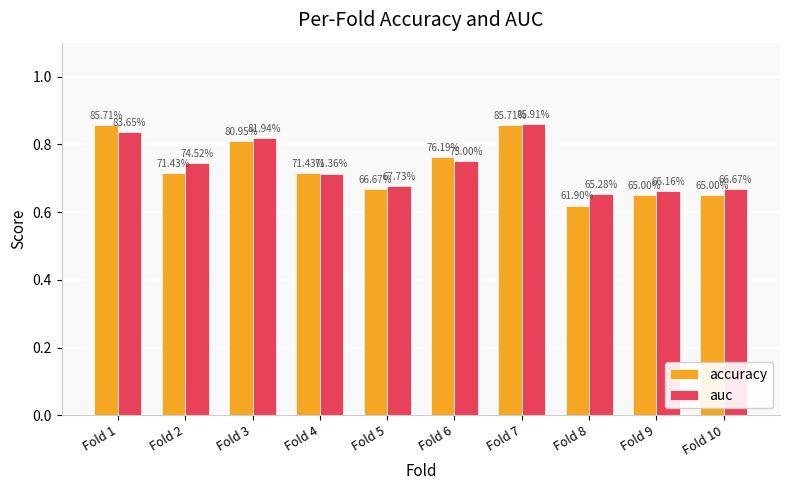

Reading right to left, extract all data points from this chart.

accuracy: 0.7	0.7	0.6	0.9	0.8	0.7	0.7	0.8	0.7	0.9
auc: 0.7	0.7	0.7	0.9	0.8	0.7	0.7	0.8	0.7	0.8